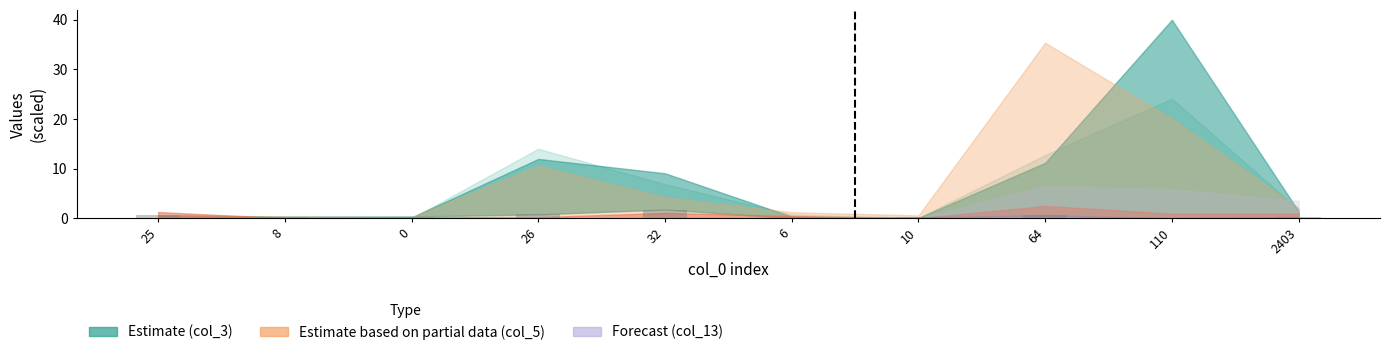

What is the change in value from 110 to 2403?

+0.2